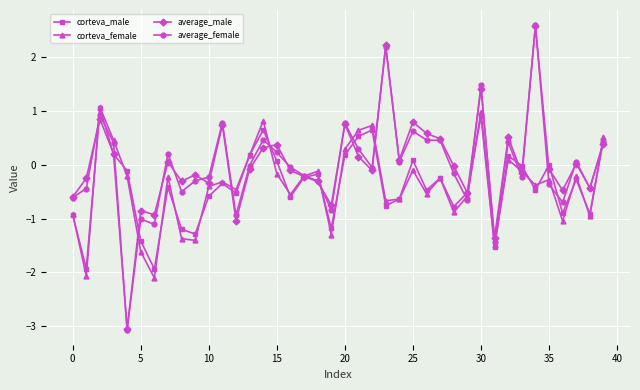

True or false: corteva_male has more than 2 interior local peaks.

True